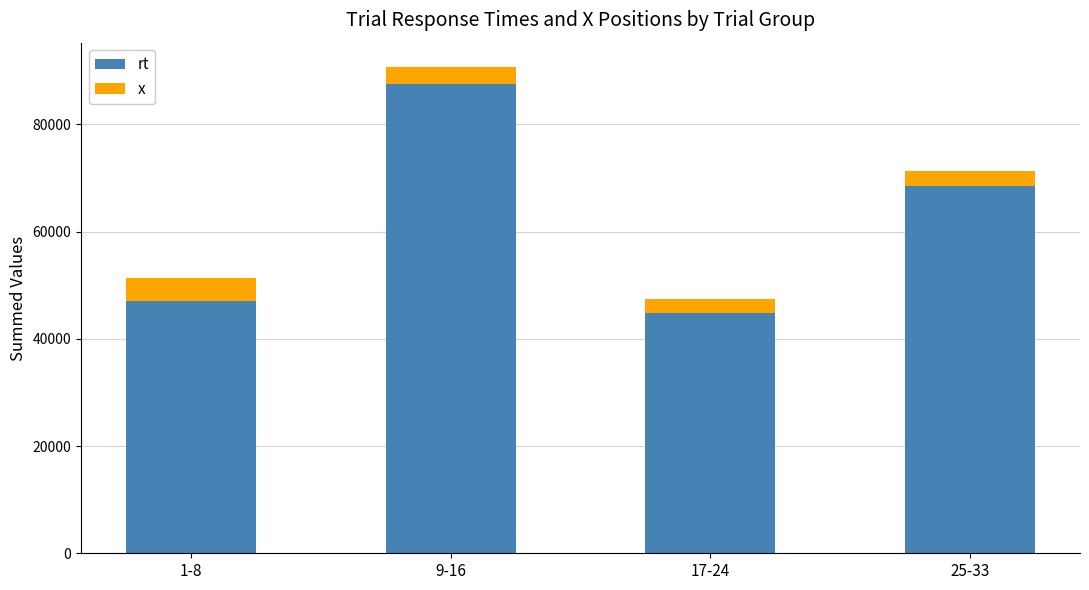

At which label does rt reach its minimum?

17-24